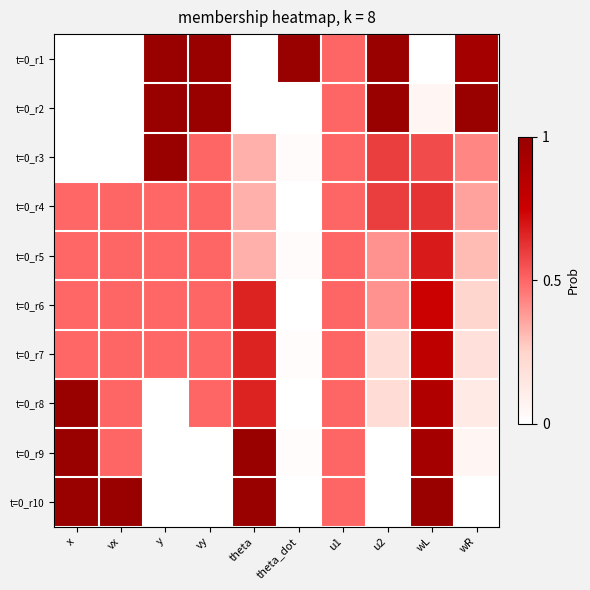

Reading right to left, list all the values displayed in this chart.

t=0_r1: wR=0.9	wL=0.0	u2=1.0	u1=0.5	theta_dot=1.0	theta=0.0	vy=1.0	y=1.0	vx=0.0	x=0.0
t=0_r2: wR=1.0	wL=0.1	u2=1.0	u1=0.5	theta_dot=0.0	theta=0.0	vy=1.0	y=1.0	vx=0.0	x=0.0
t=0_r3: wR=0.4	wL=0.6	u2=0.6	u1=0.5	theta_dot=0.0	theta=0.3	vy=0.5	y=1.0	vx=0.0	x=0.0
t=0_r4: wR=0.4	wL=0.6	u2=0.6	u1=0.5	theta_dot=0.0	theta=0.3	vy=0.5	y=0.5	vx=0.5	x=0.5
t=0_r5: wR=0.3	wL=0.7	u2=0.4	u1=0.5	theta_dot=0.0	theta=0.3	vy=0.5	y=0.5	vx=0.5	x=0.5
t=0_r6: wR=0.2	wL=0.8	u2=0.4	u1=0.5	theta_dot=0.0	theta=0.7	vy=0.5	y=0.5	vx=0.5	x=0.5
t=0_r7: wR=0.2	wL=0.8	u2=0.2	u1=0.5	theta_dot=0.0	theta=0.7	vy=0.5	y=0.5	vx=0.5	x=0.5
t=0_r8: wR=0.1	wL=0.9	u2=0.2	u1=0.5	theta_dot=0.0	theta=0.7	vy=0.5	y=0.0	vx=0.5	x=1.0
t=0_r9: wR=0.1	wL=0.9	u2=0.0	u1=0.5	theta_dot=0.0	theta=1.0	vy=0.0	y=0.0	vx=0.5	x=1.0
t=0_r10: wR=0.0	wL=1.0	u2=0.0	u1=0.5	theta_dot=0.0	theta=1.0	vy=0.0	y=0.0	vx=1.0	x=1.0